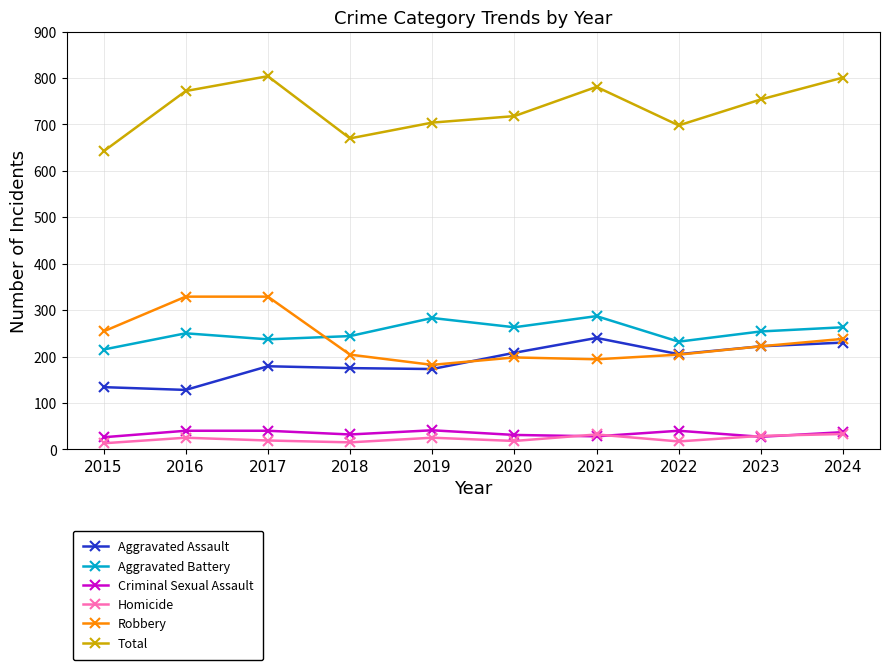

At which category does Total reach its first local valley?

2018